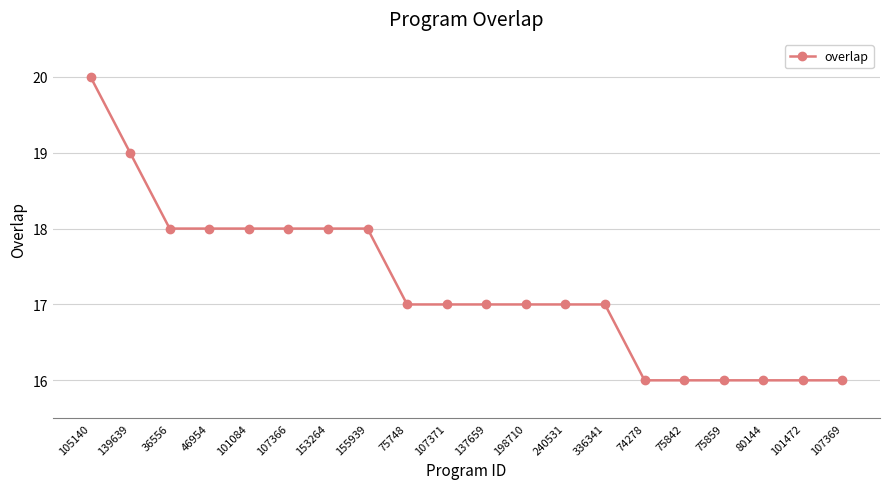

Which category has the highest value across all series?

105140